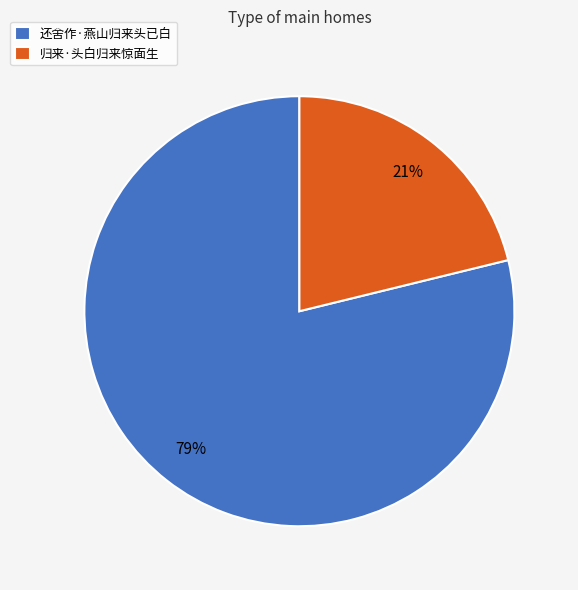

Combined, do 归来·头白归来惊面生 and 还舍作·燕山归来头已白 account for over 50%?

Yes